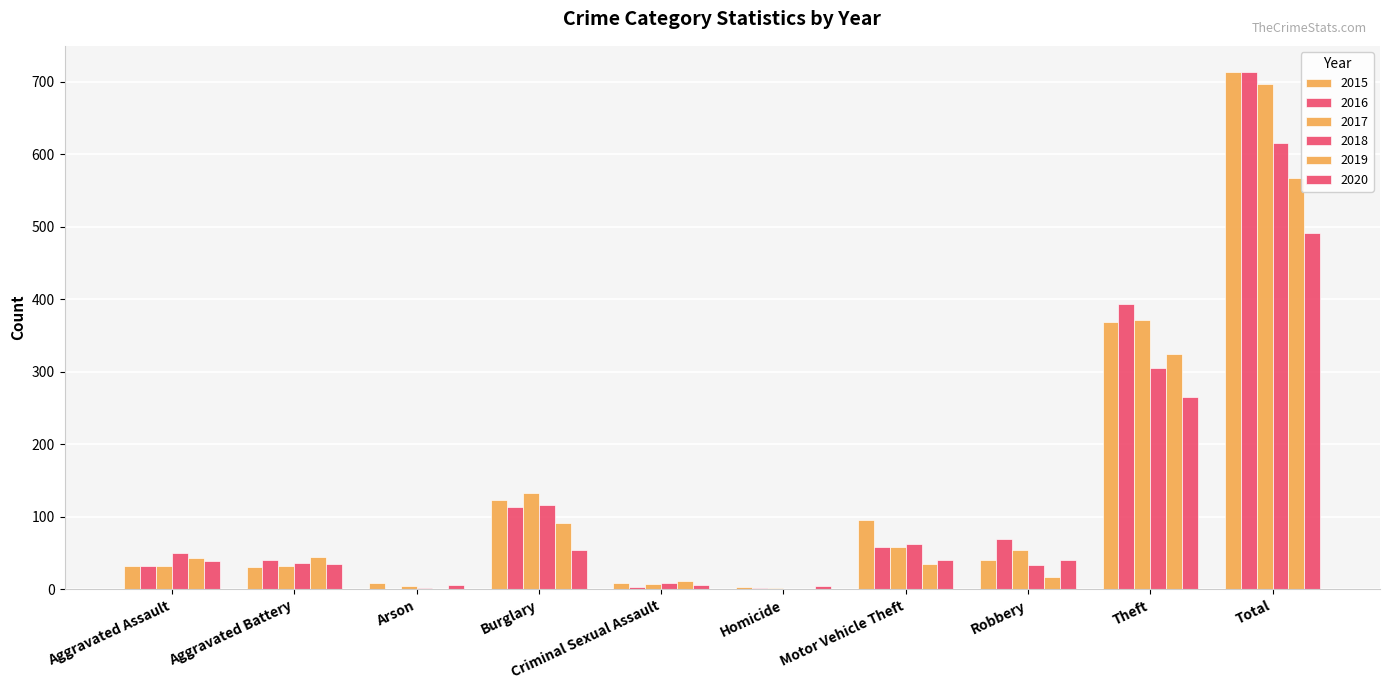

How many groups of bars are there?

10